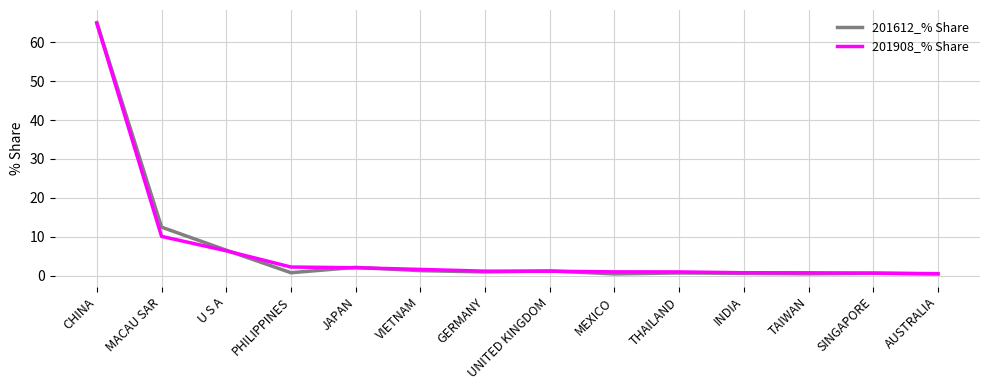

Where is 201908_% Share nearest to the value 32?

MACAU SAR